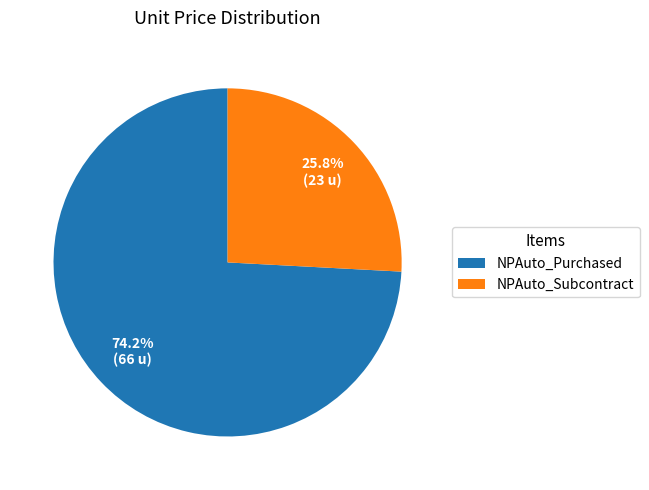

Count the number of slices in the pie.

2